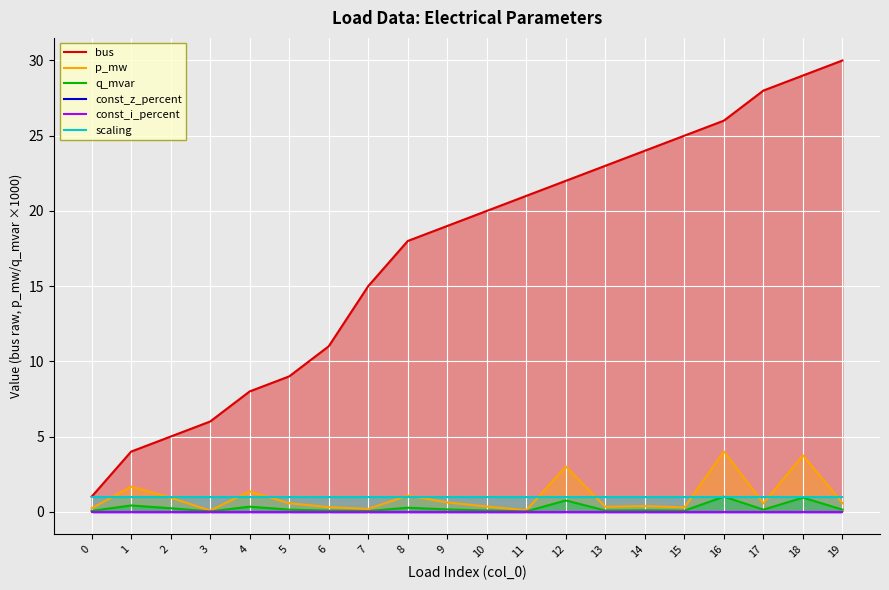

Reading left to right, what are all the values shown in this chart?

bus: 1.0	4.0	5.0	6.0	8.0	9.0	11.0	15.0	18.0	19.0	20.0	21.0	22.0	23.0	24.0	25.0	26.0	28.0	29.0	30.0
p_mw: 0.2	1.7	0.9	0.1	1.4	0.6	0.3	0.2	1.1	0.6	0.3	0.1	3.0	0.3	0.4	0.3	4.0	0.6	3.8	0.6
q_mvar: 0.1	0.4	0.2	0.0	0.3	0.1	0.1	0.0	0.3	0.2	0.1	0.0	0.8	0.1	0.1	0.1	1.0	0.1	0.9	0.1
const_z_percent: 0.0	0.0	0.0	0.0	0.0	0.0	0.0	0.0	0.0	0.0	0.0	0.0	0.0	0.0	0.0	0.0	0.0	0.0	0.0	0.0
const_i_percent: 0.0	0.0	0.0	0.0	0.0	0.0	0.0	0.0	0.0	0.0	0.0	0.0	0.0	0.0	0.0	0.0	0.0	0.0	0.0	0.0
scaling: 1.0	1.0	1.0	1.0	1.0	1.0	1.0	1.0	1.0	1.0	1.0	1.0	1.0	1.0	1.0	1.0	1.0	1.0	1.0	1.0